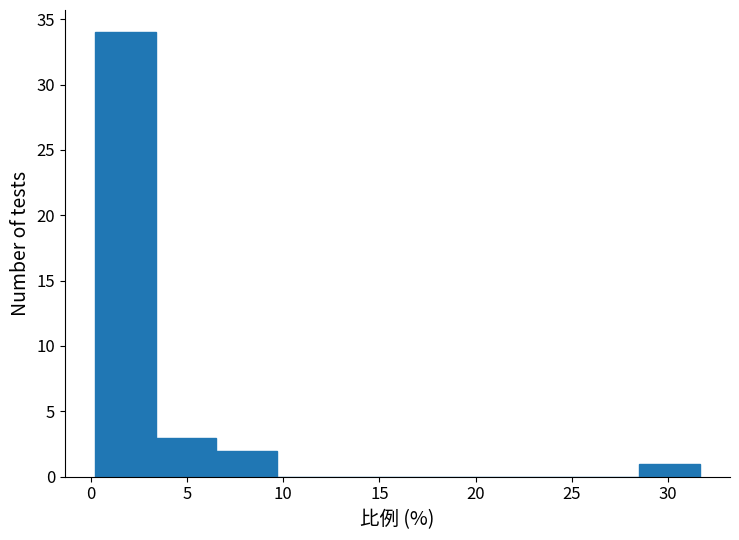

Reading left to right, list every bar in this chart as the range it spans on the x-axis followed by its height. Neither the bar edges nor the heights are printed on the chart, so give them approximately, as read against the axes.

0.0 to 3.5: 34
3.5 to 6.5: 3
6.5 to 9.5: 2
9.5 to 13.0: 0
13.0 to 16.0: 0
16.0 to 19.0: 0
19.0 to 22.0: 0
22.0 to 25.5: 0
25.5 to 28.5: 0
28.5 to 31.5: 1